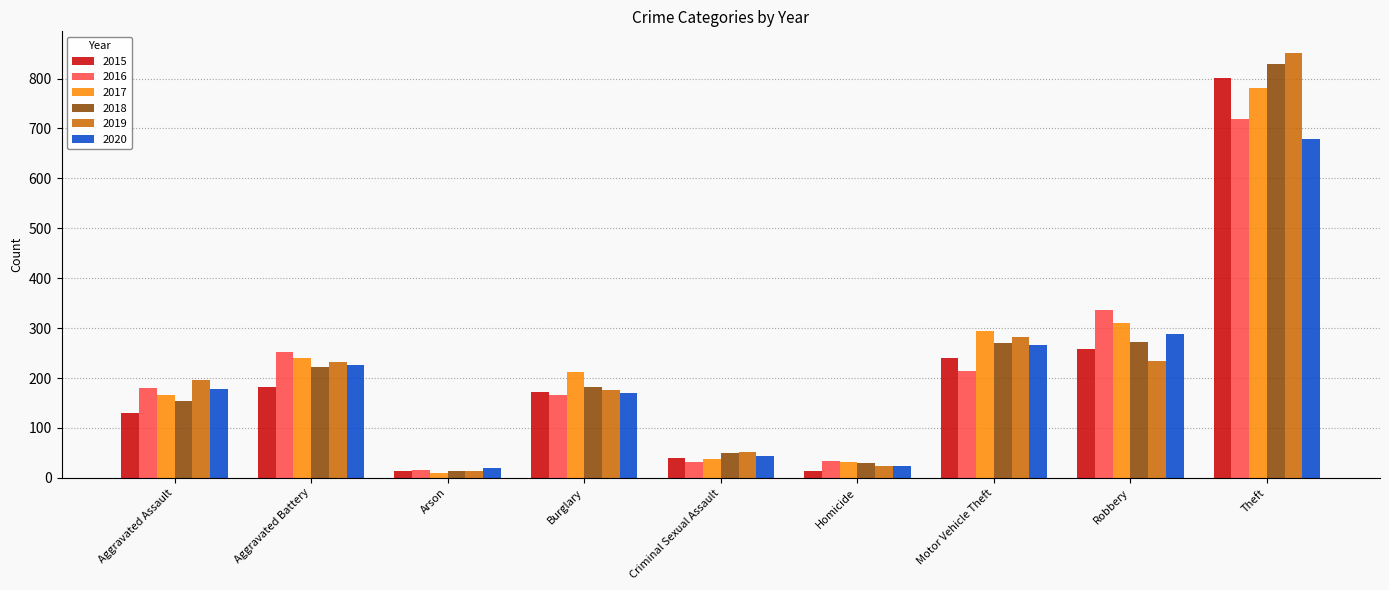

How many bars are there in total?

54